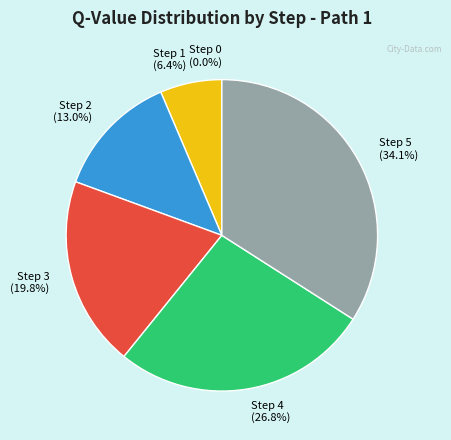

What is the largest slice in the pie chart?

Step 5